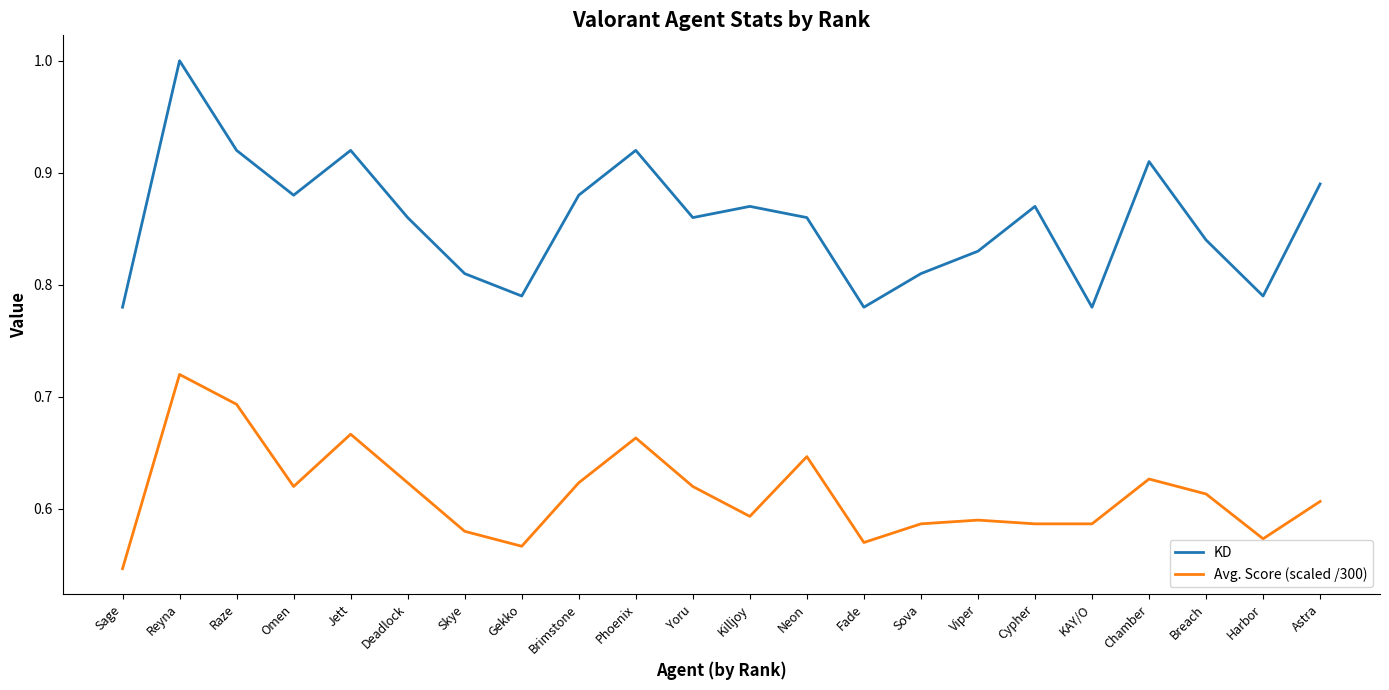

True or false: Avg. Score (scaled /300) and KD intersect in this chart.

False